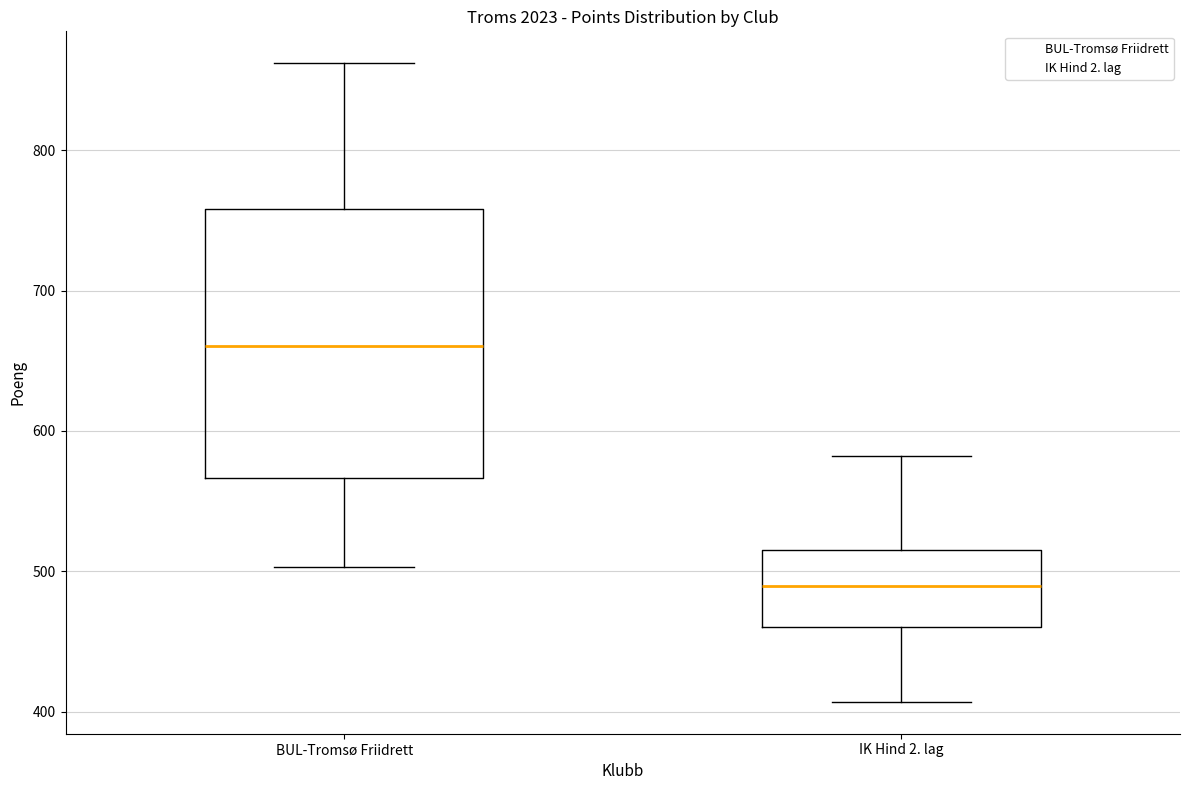

Which box's median line is the highest?

BUL-Tromsø Friidrett